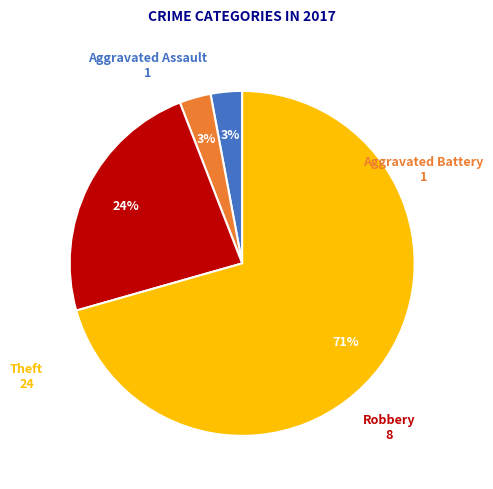

To the nearest percent, what is the combined percentage of Theft and Robbery?

94%